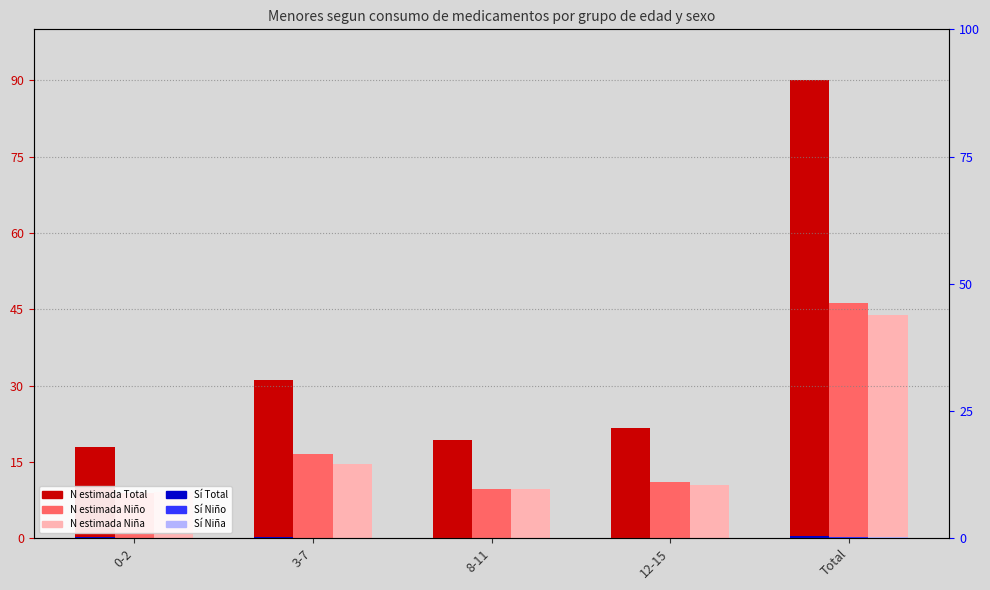

Does the chart contain any negative values?

No